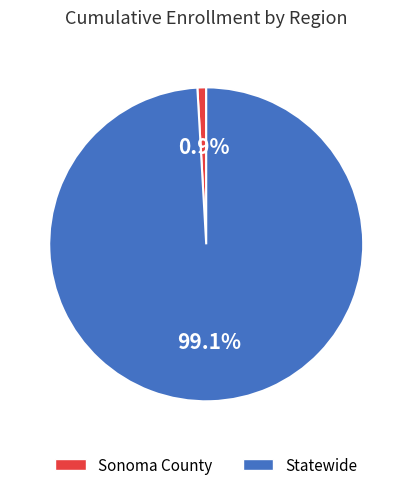

What percentage is the Sonoma County slice, to the nearest percent?

1%